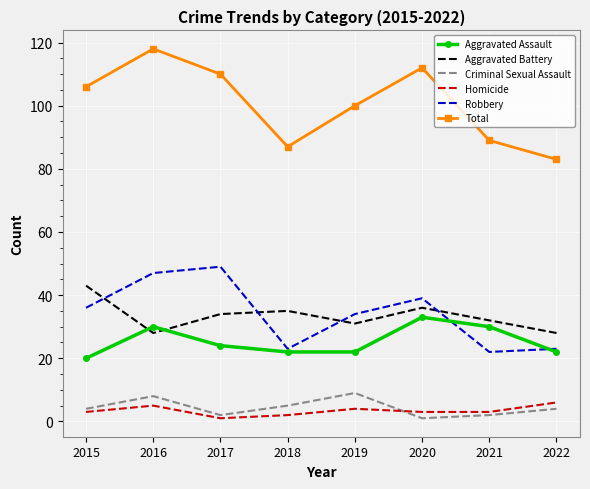

How many Criminal Sexual Assault values are between 2 and 8?

6